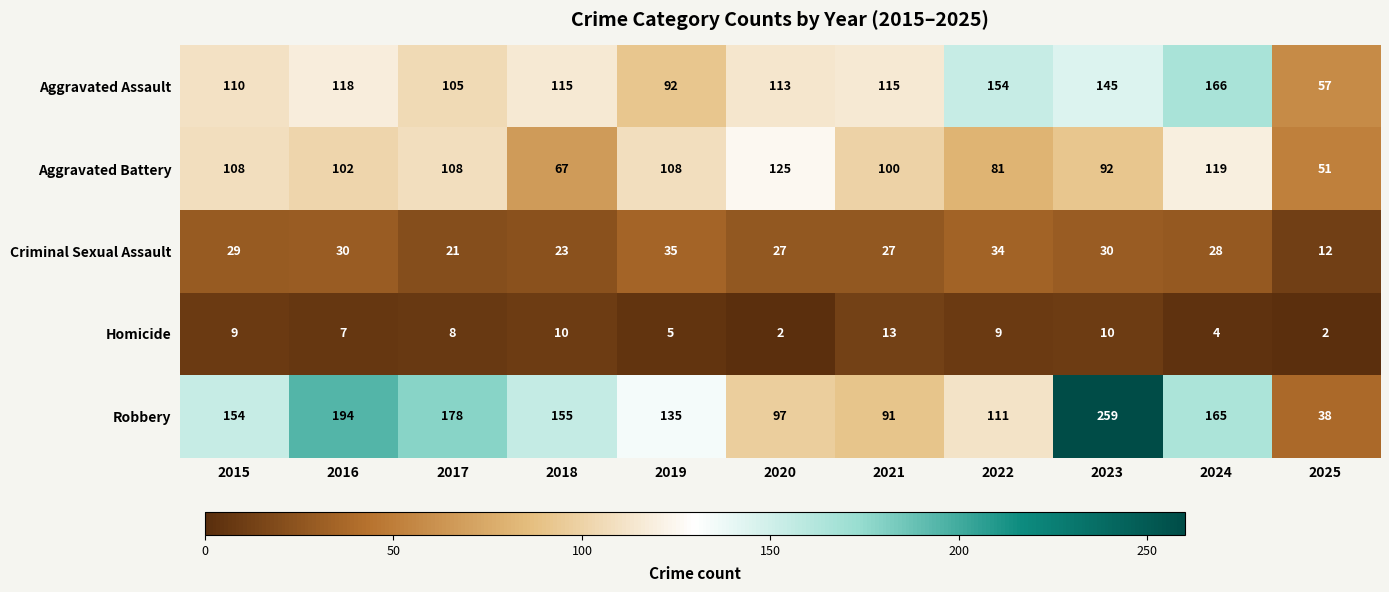

The Aggravated Assault series shows 118 at 2016. True or false?

True